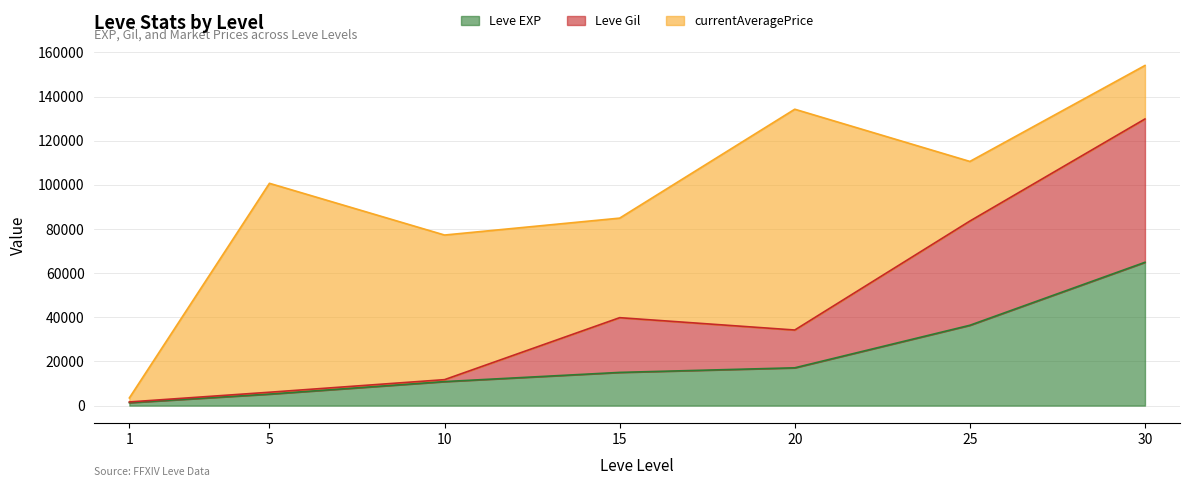

Is it true that Leve Gil equals 6060 at 5?

True